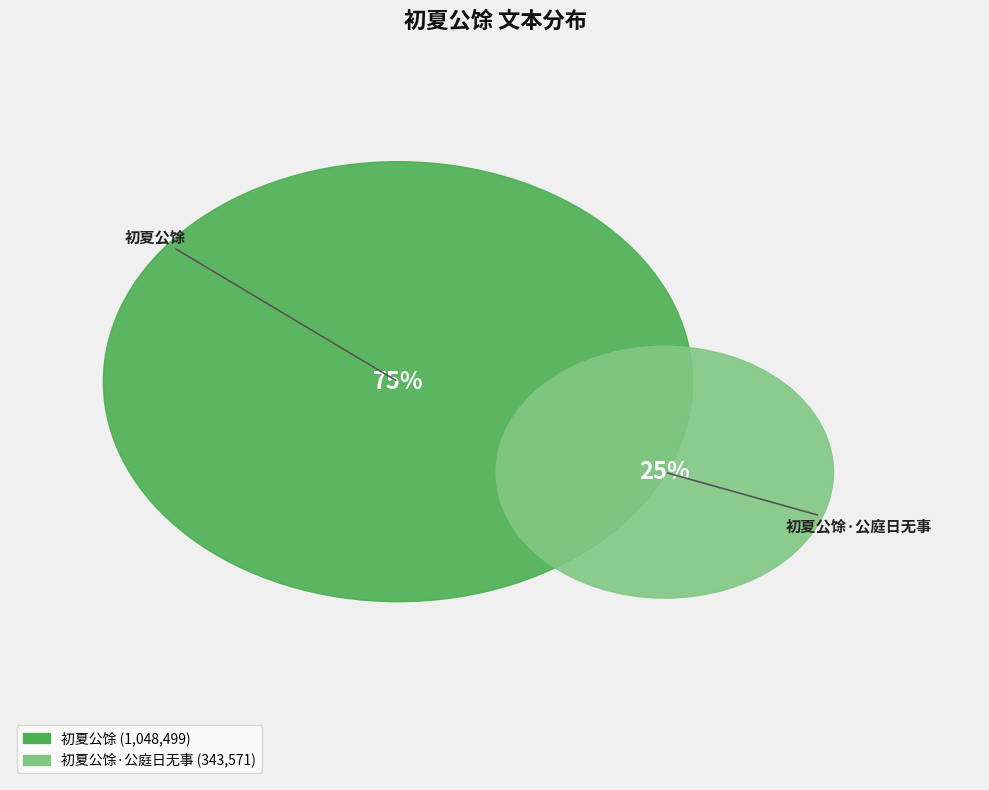

Which has a higher value, 初夏公馀·公庭日无事 or 初夏公馀?

初夏公馀